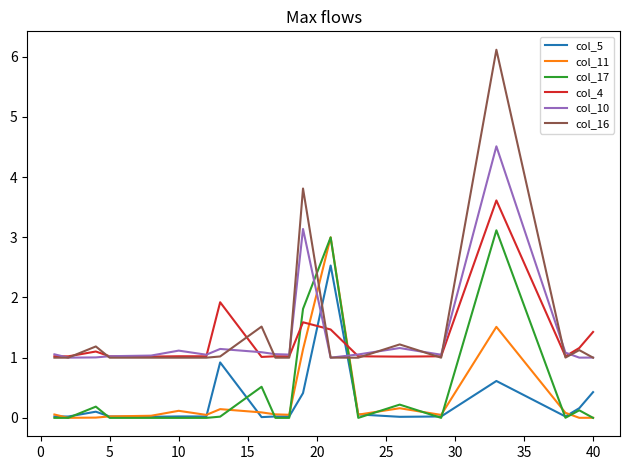

Which series has the largest range (max minus min)?

col_16